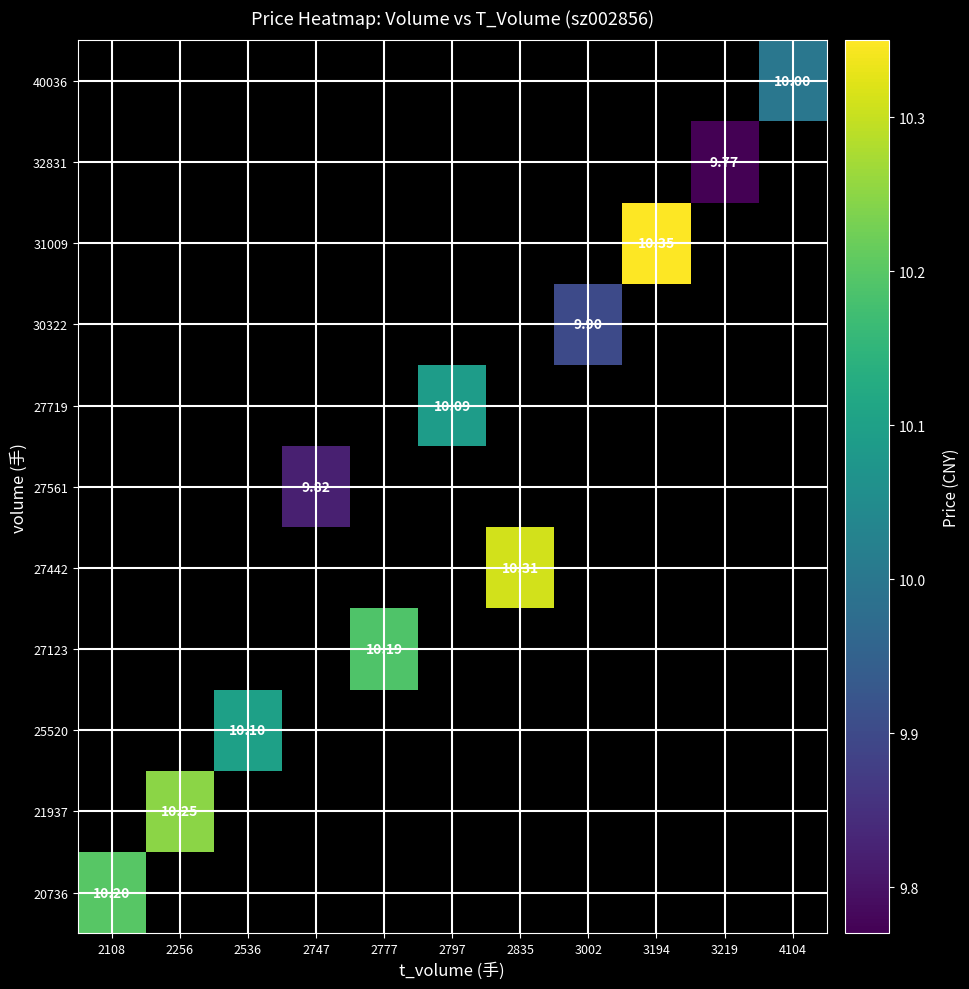

What value does the 27442 series have at 2835?

10.3